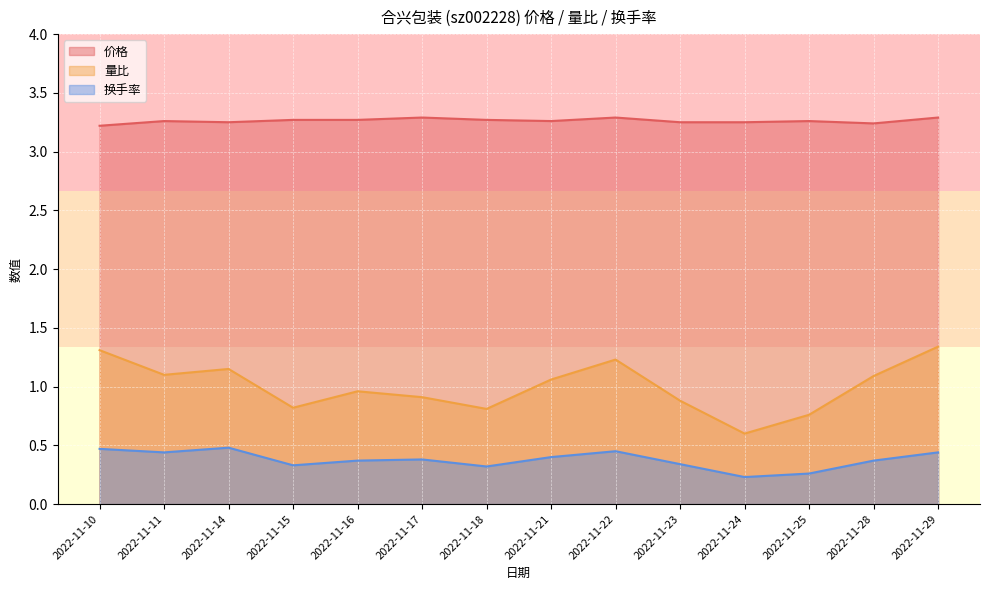

How many lines are shown in the chart?

3